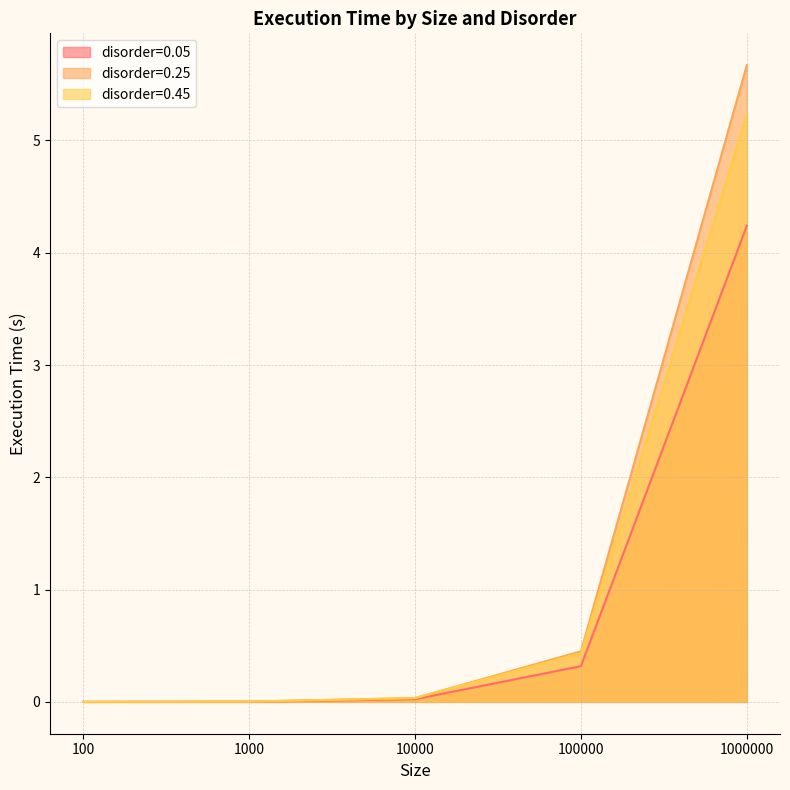

The value of disorder=0.05 at 10000 is 0.0. True or false?

True